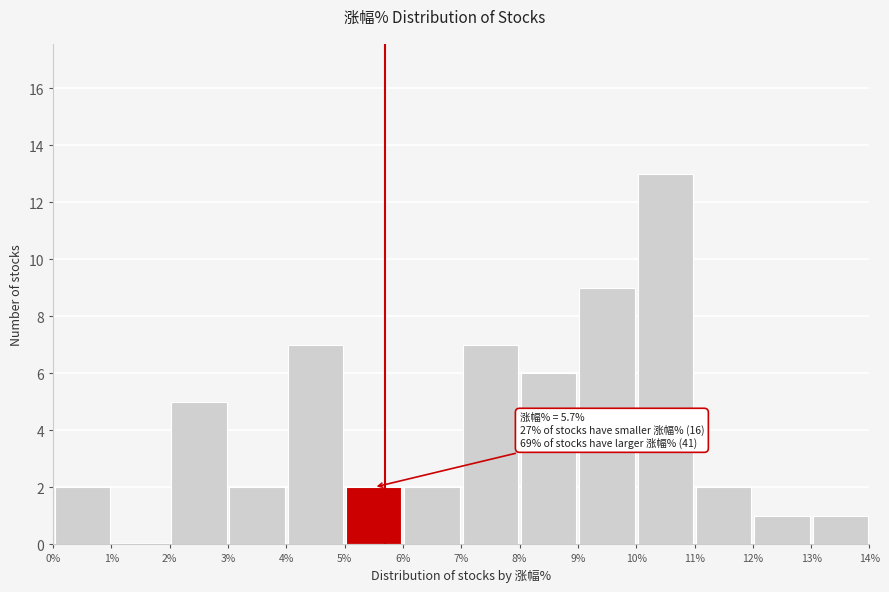

Which range on the x-axis has the tallest bar?

10% to 11%